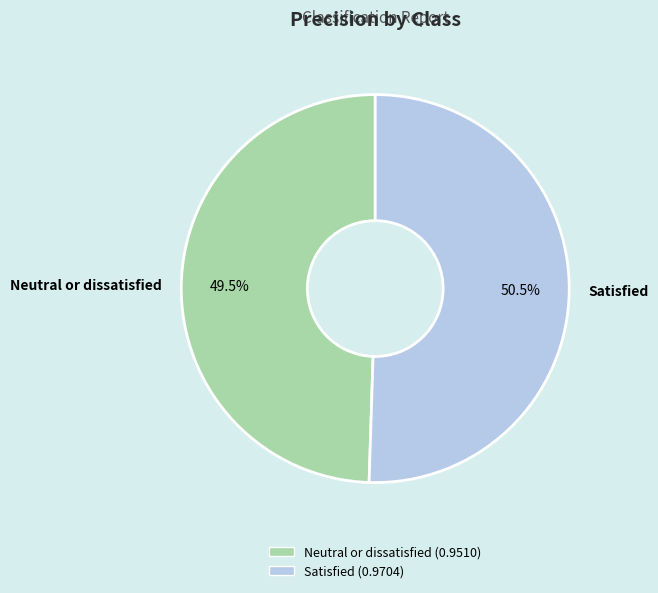

Which category has the biggest portion of the pie?

Satisfied